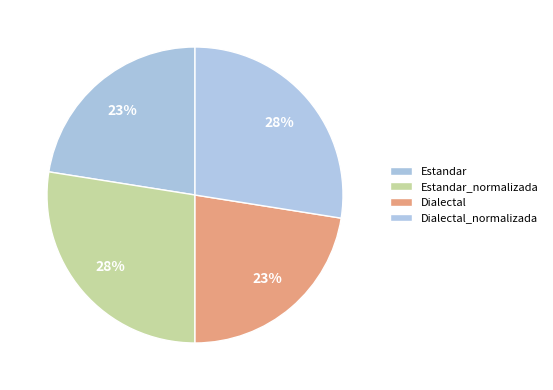

How many slices are in this pie chart?

4